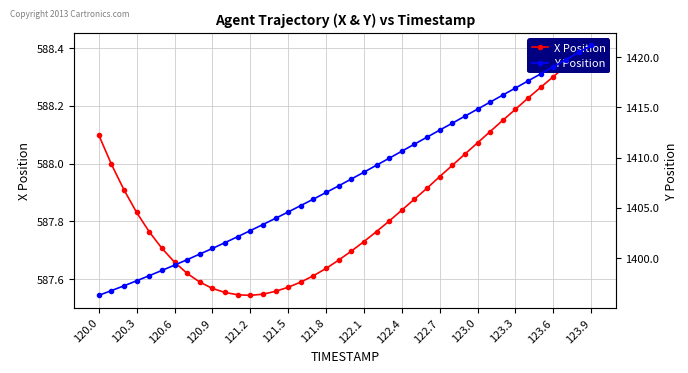

What are all the series names shown in the legend?

X Position, Y Position